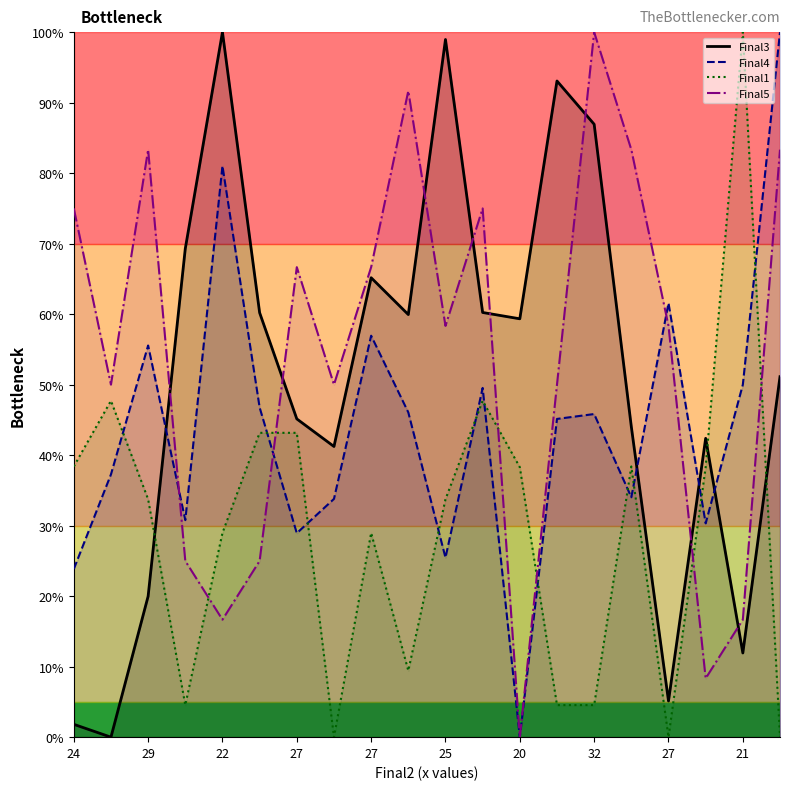

How many interior local peaks does the Final1_line series have?

5